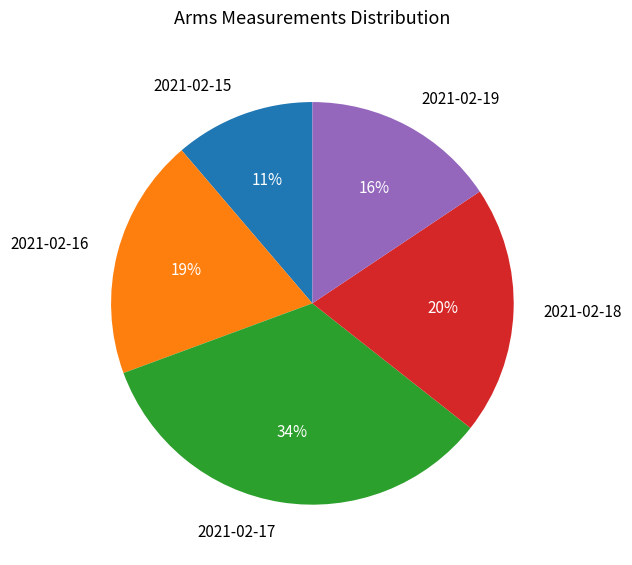

The 2021-02-16 slice represents 11% of the pie. True or false?

False